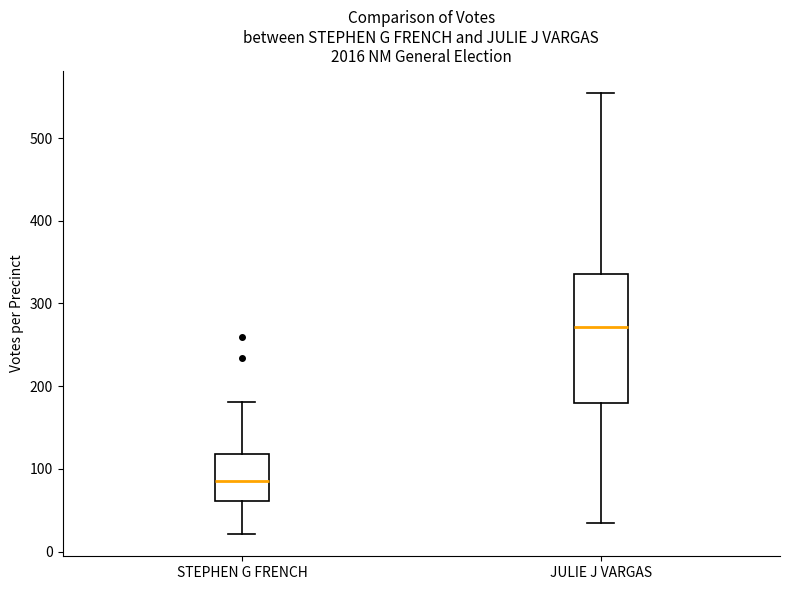

Which box has the lowest median line?

STEPHEN G FRENCH